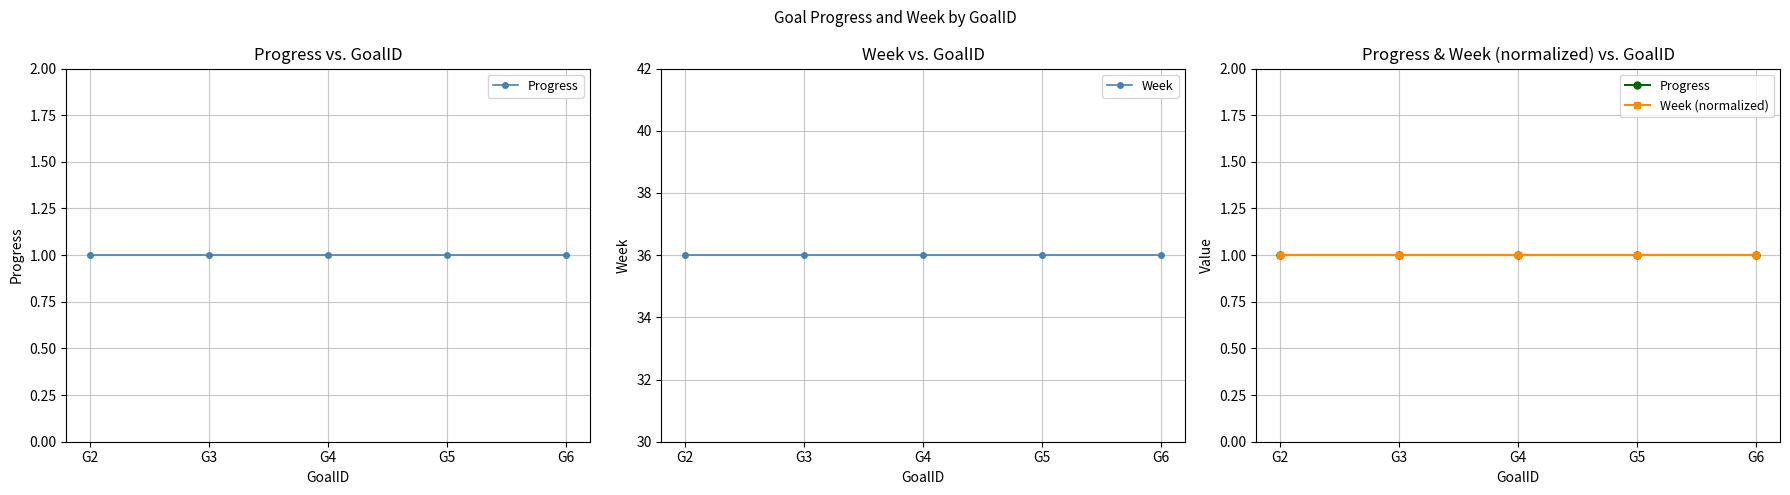

True or false: Progress has a value of 1 at G4.

False